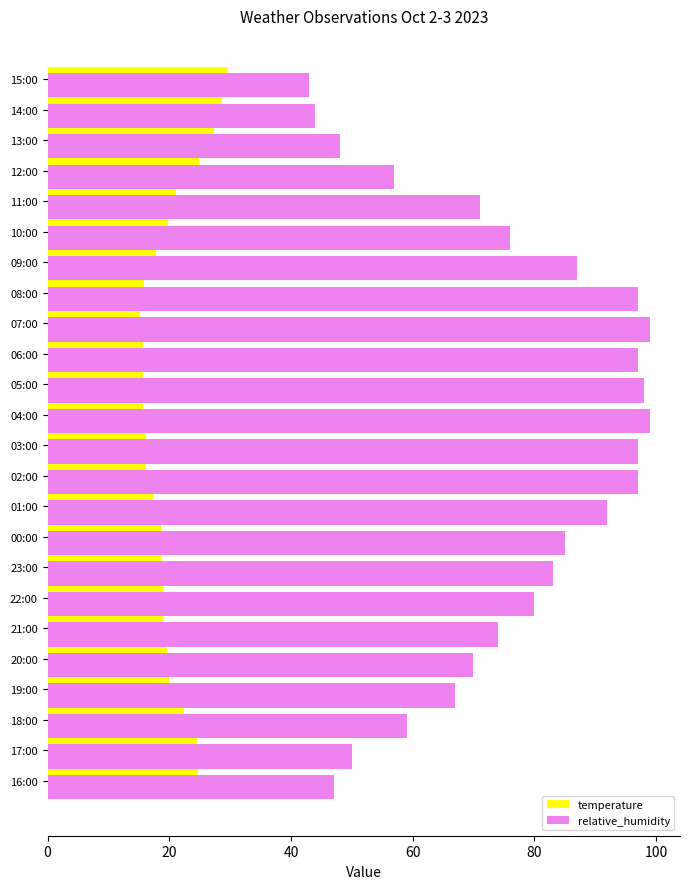

Which series has the largest range (max minus min)?

relative_humidity